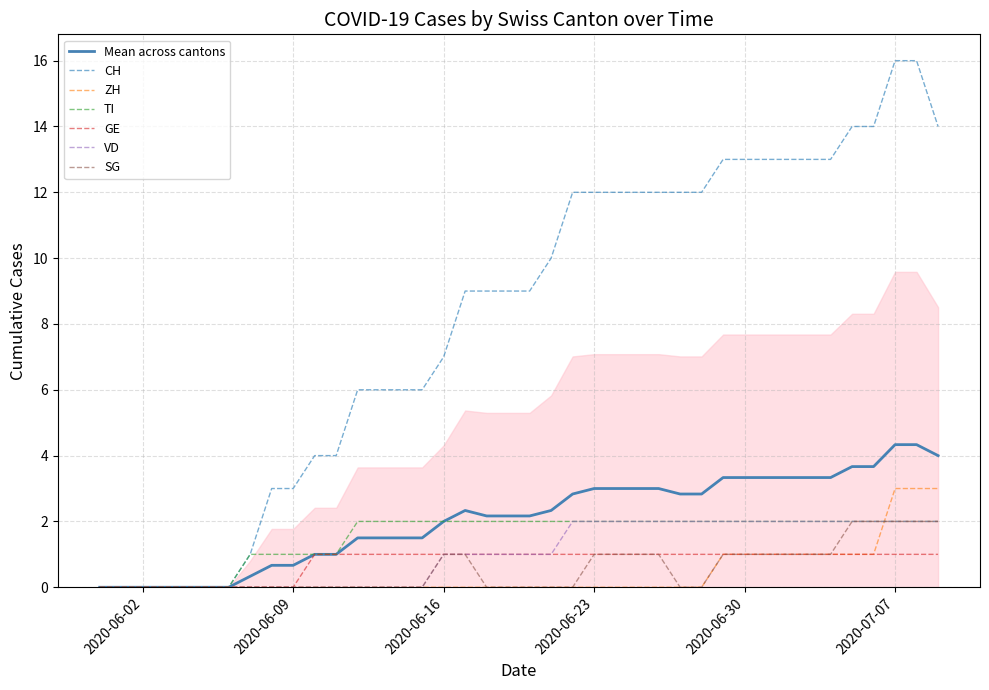

Rank the series at 2020-06-03 from highest to lowest value.

CH, ZH, TI, GE, VD, SG